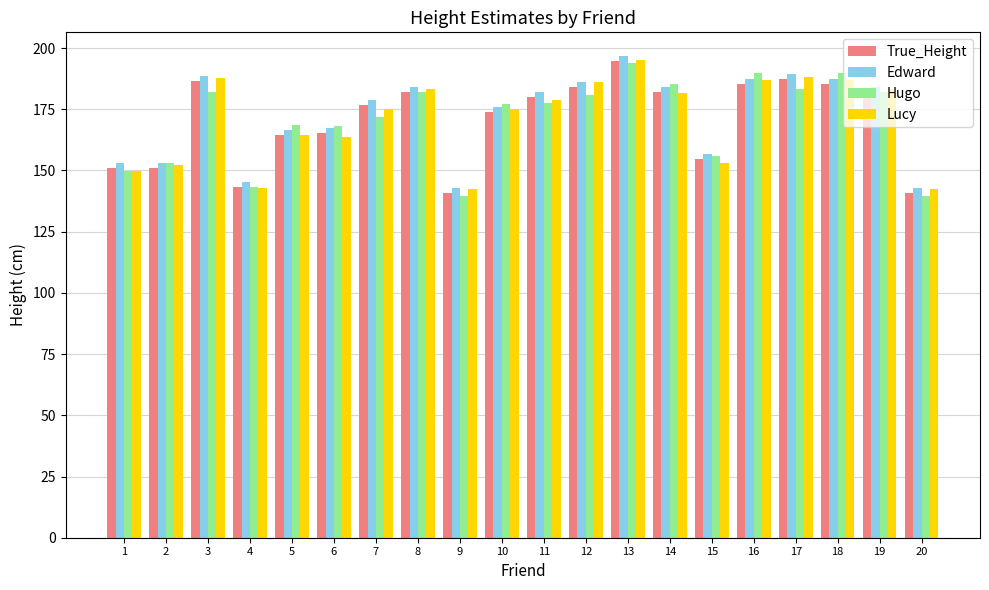

At which label does Edward first exceed 182?

3